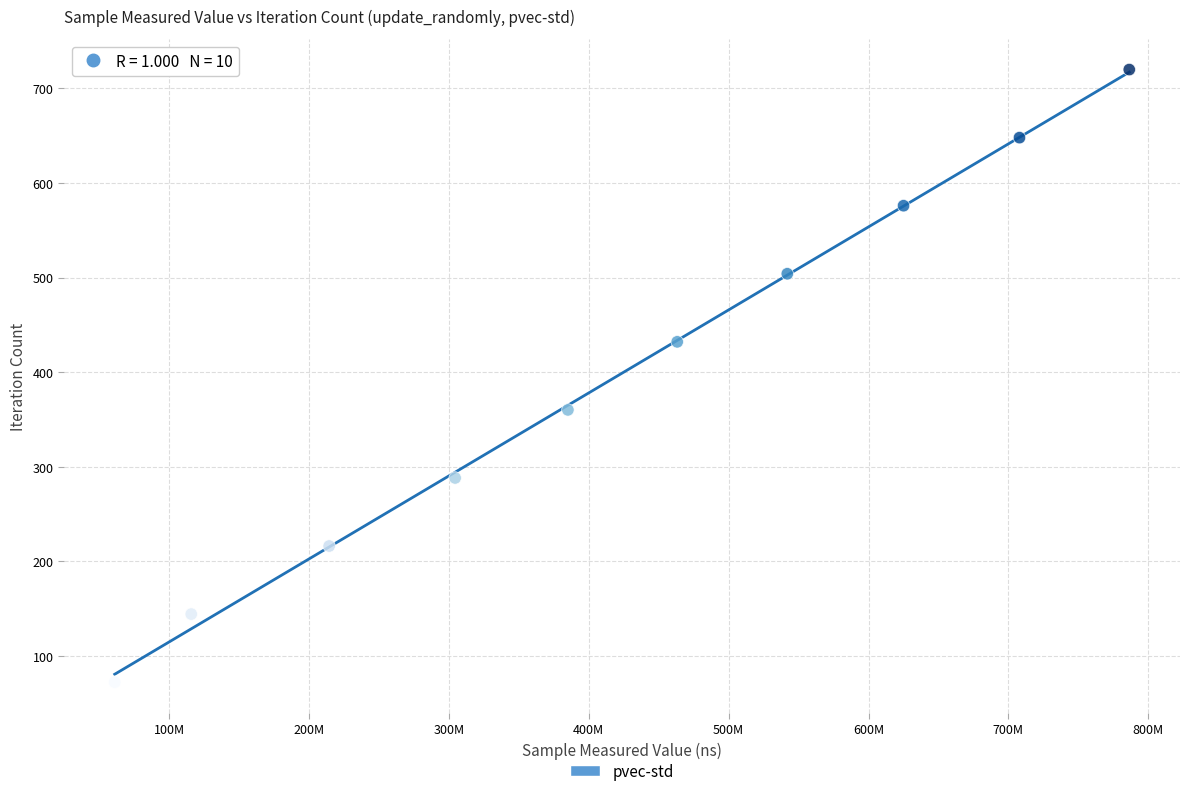

What is the average X value?

420509081